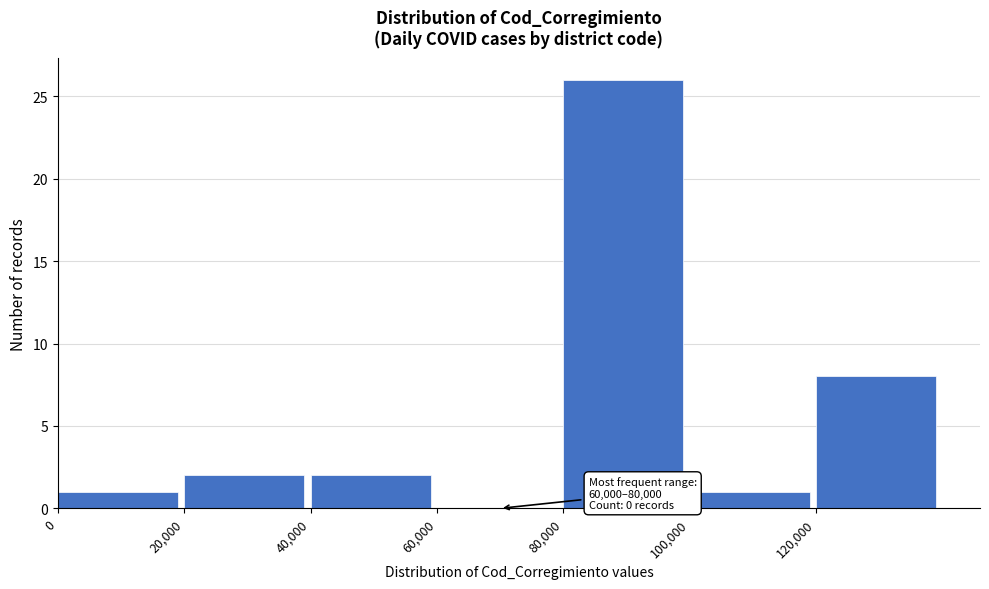

Which range on the x-axis has the tallest bar?

80000 to 100000